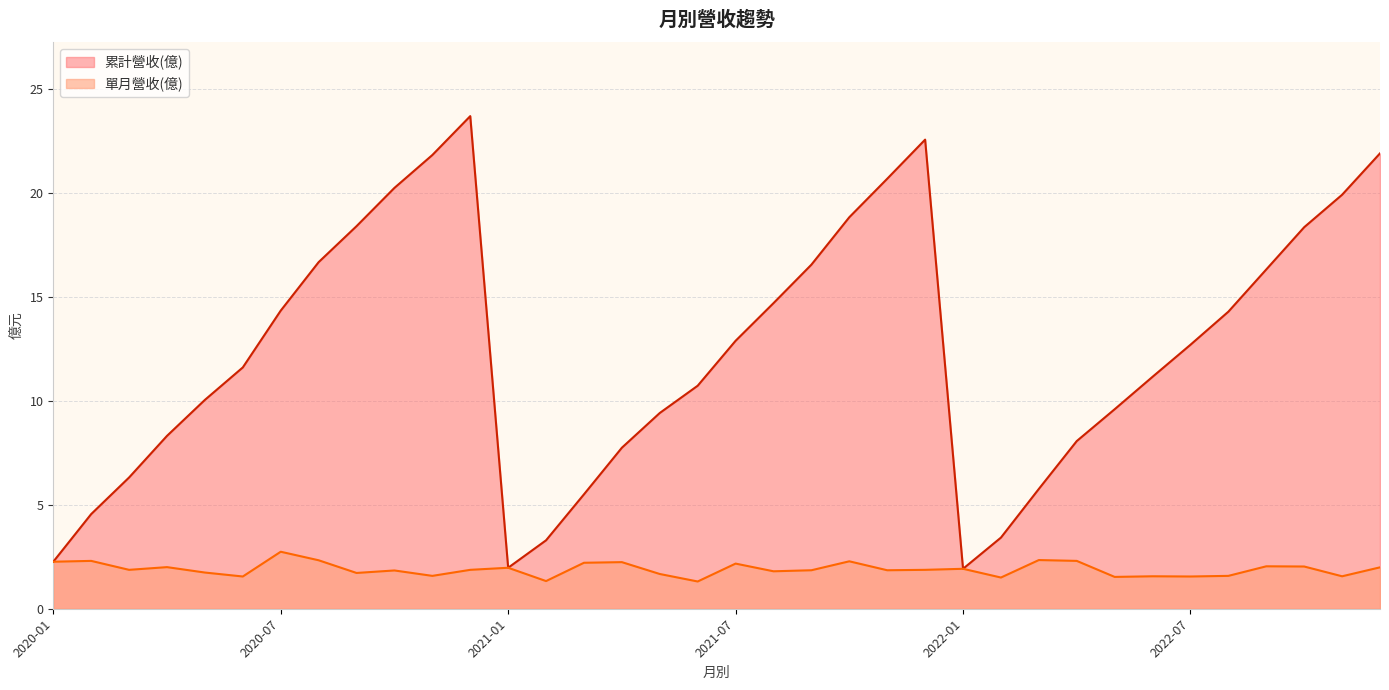

Reading left to right, what are all the values shown in this chart?

2.3	4.5	6.3	8.3	10.0	11.6	14.3	16.7	18.4	20.2	21.8	23.7	2.0	3.3	5.5	7.7	9.4	10.7	12.9	14.7	16.5	18.8	20.7	22.6	1.9	3.4	5.8	8.1	9.6	11.2	12.7	14.3	16.3	18.3	19.9	21.9